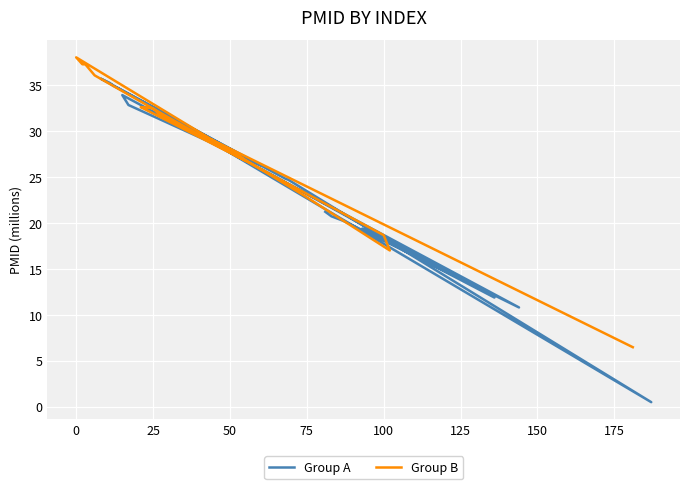

Reading left to right, transcribe all the data shown in this chart.

21.2	20.7	20.4	20.2	10.8	33.9	32.9	26.3	35.7	35.2	35.0	24.8	24.7	0.5	30.6	29.4	11.9	19.4	19.3	19.1